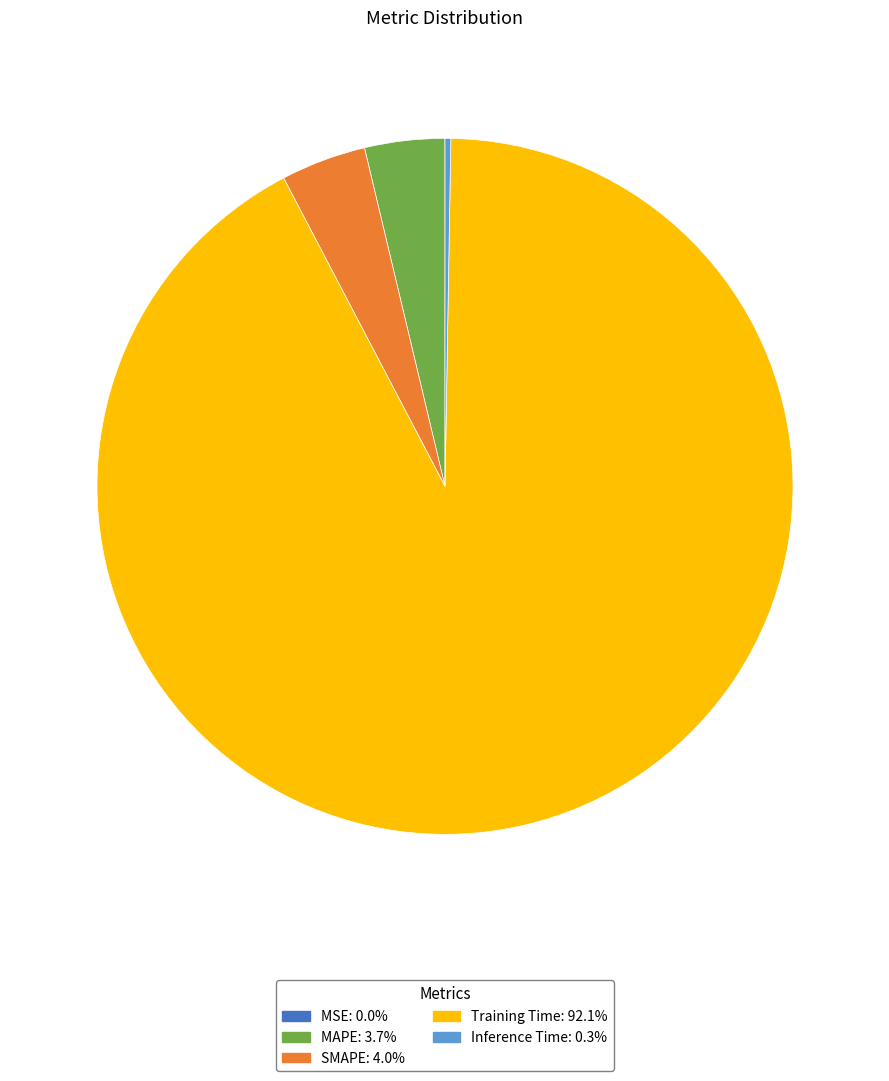

Which slice represents more than half of the pie?

Training Time